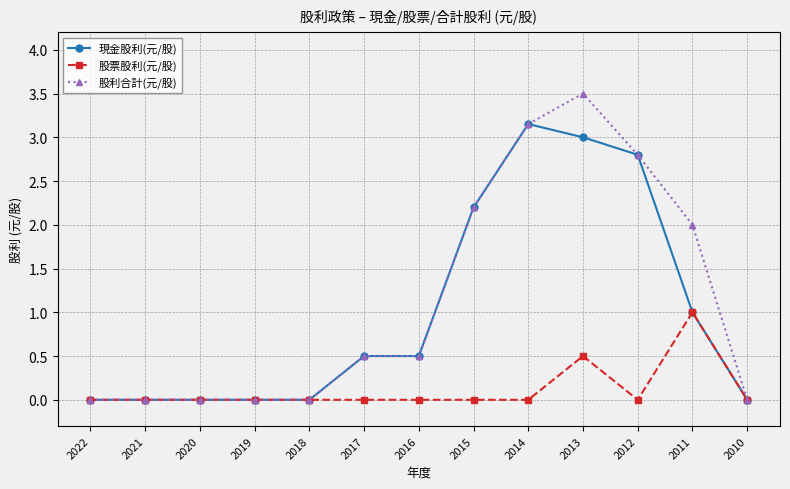

How many lines are shown in the chart?

3